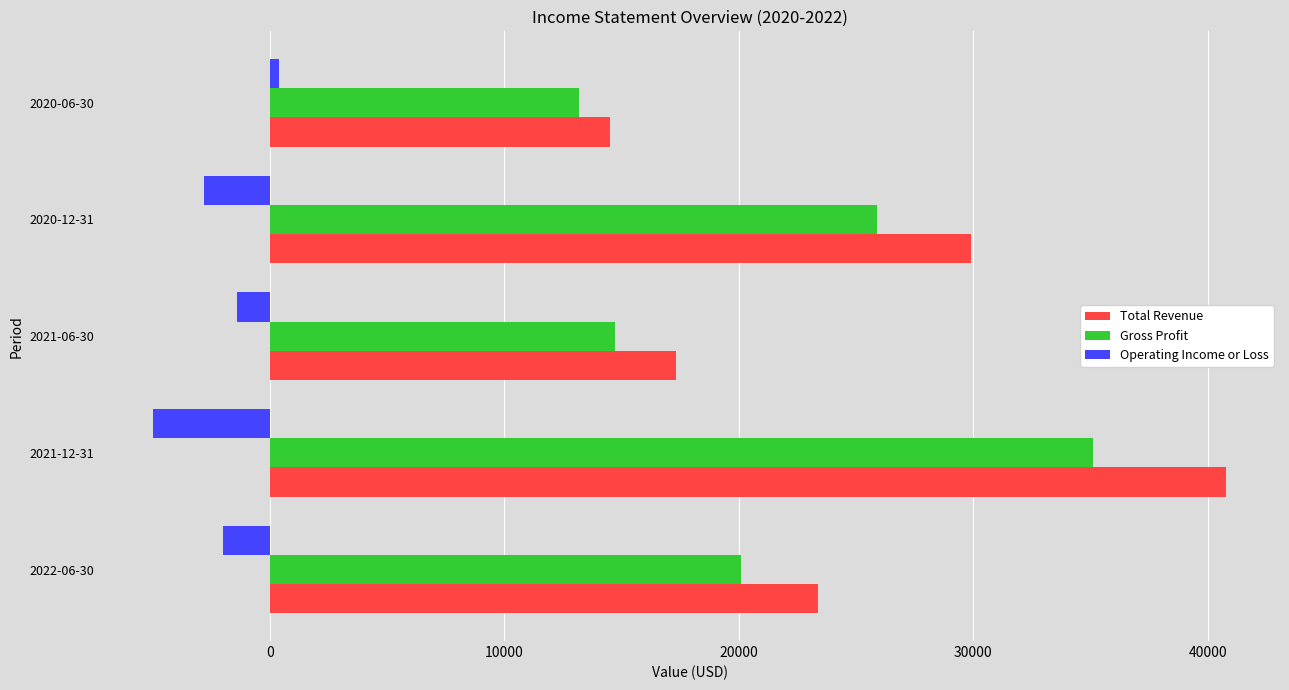

What is the average value of the Operating Income or Loss series?

-2160